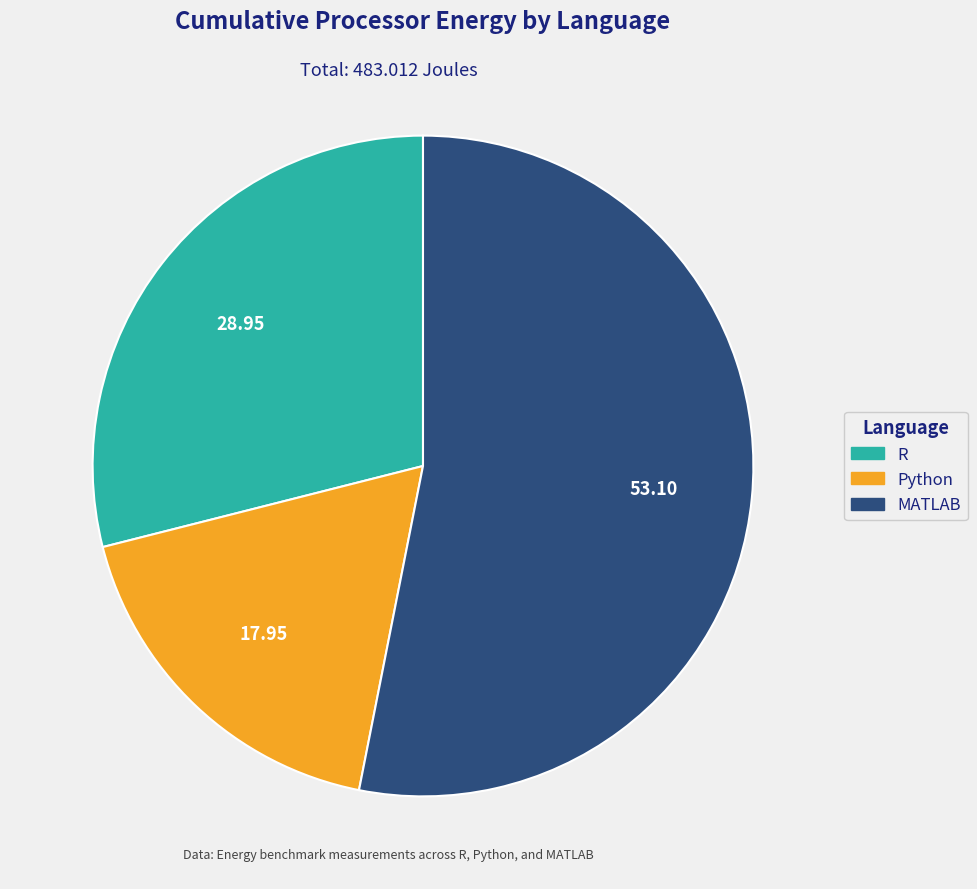

Rank the categories by value from highest to lowest.

MATLAB, R, Python